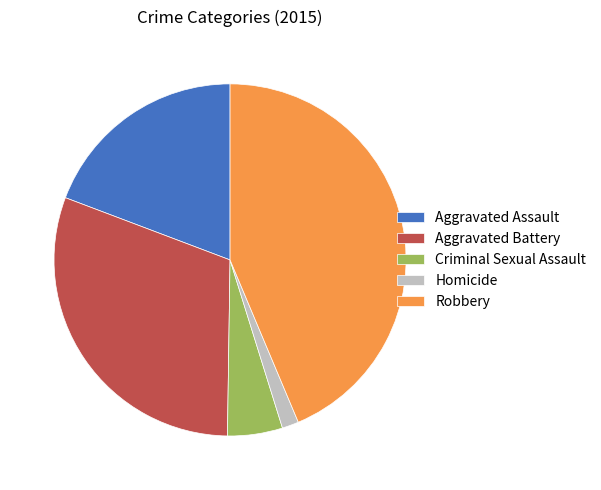

What is the largest slice in the pie chart?

Robbery